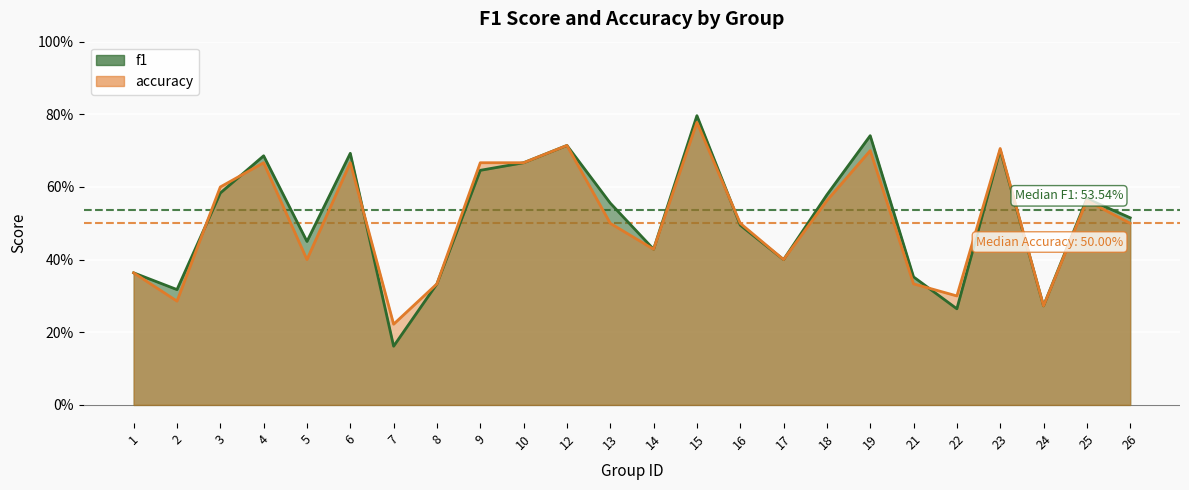

Where is the first local minimum for f1?

2